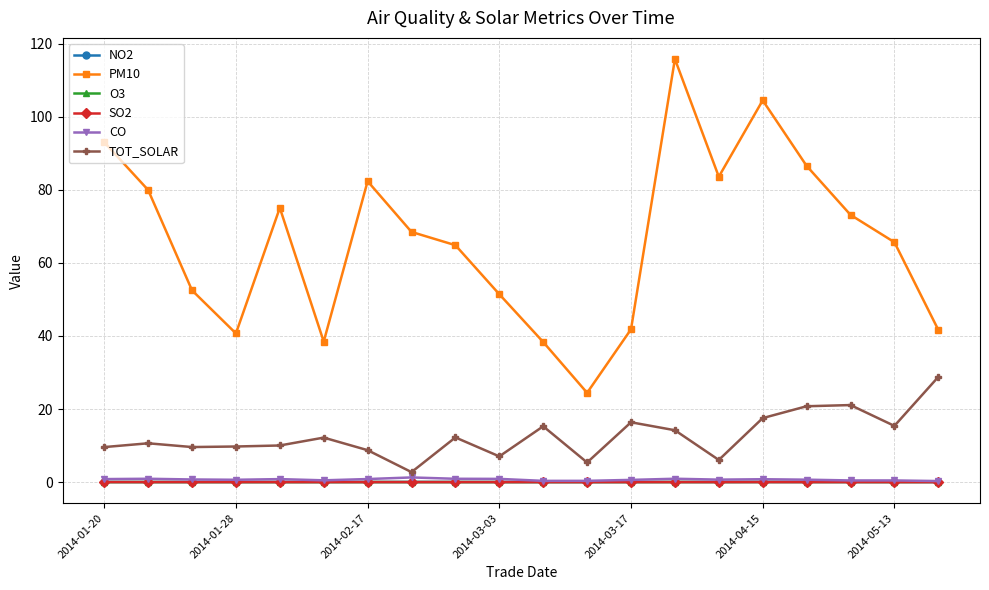

Which series has the largest total across all categories?

PM10